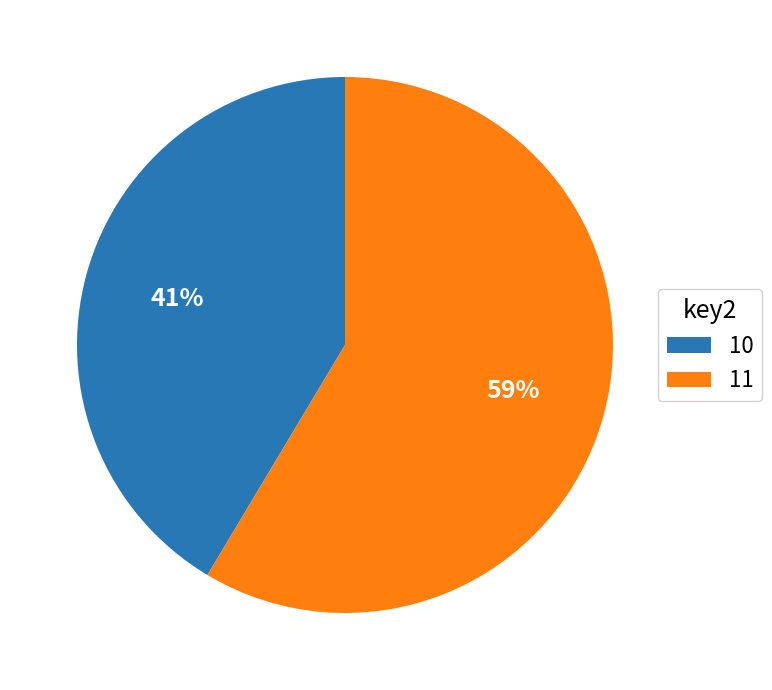

Is it true that 11 is 68% of the pie?

False